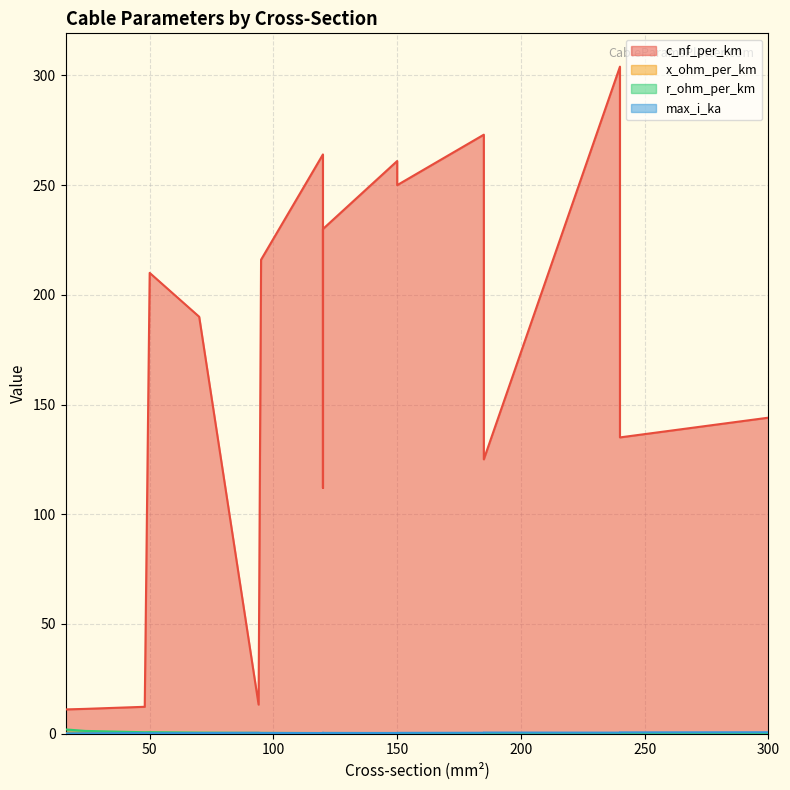

How many intersections are there between x_ohm_per_km and max_i_ka?

1